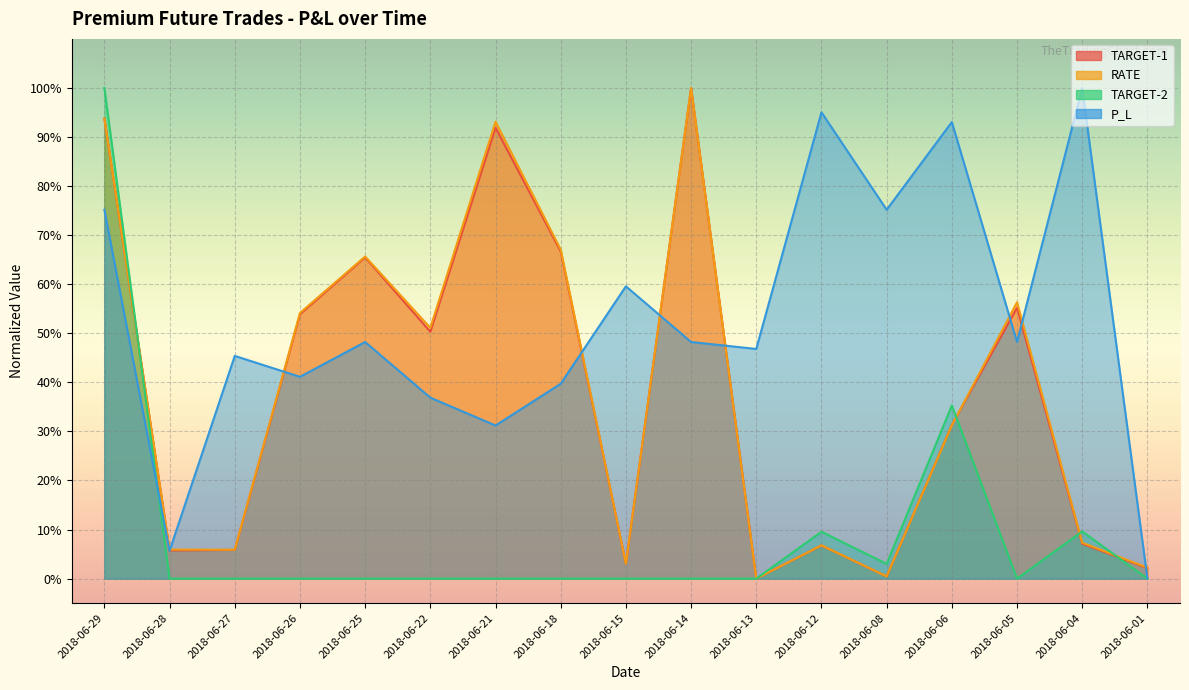

What is the spread (max minus min) of values at 2018-06-08?

0.7